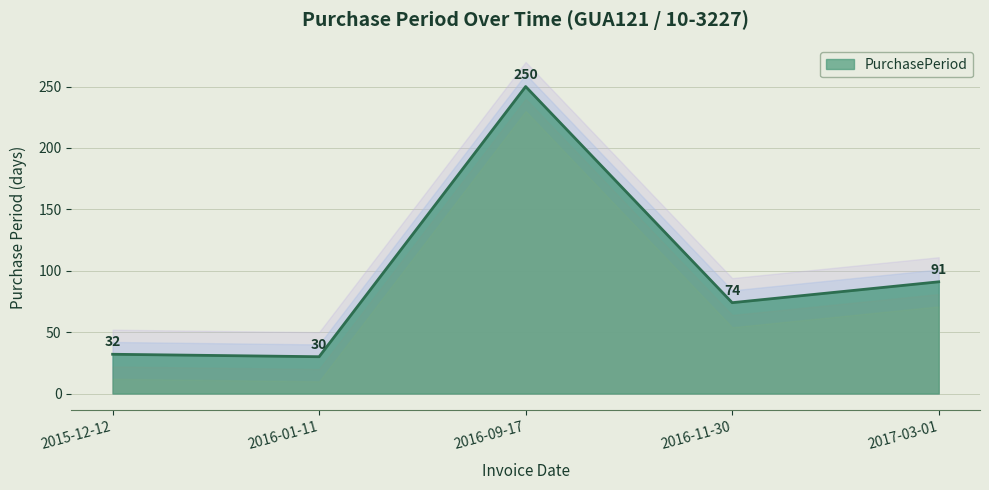

Reading left to right, transcribe all the data shown in this chart.

32	30	250	74	91